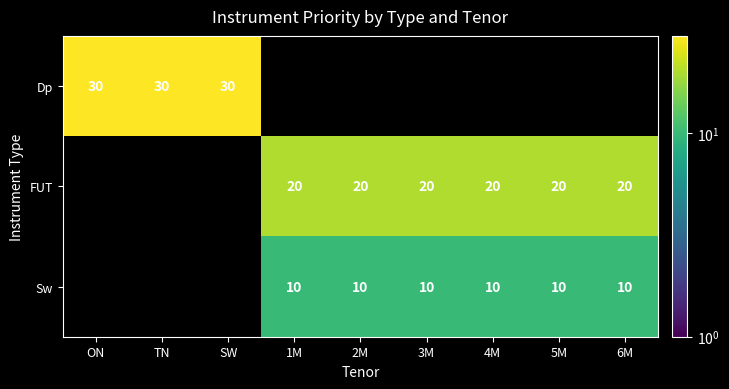

True or false: FUT has a value of 20 at 5M.

True